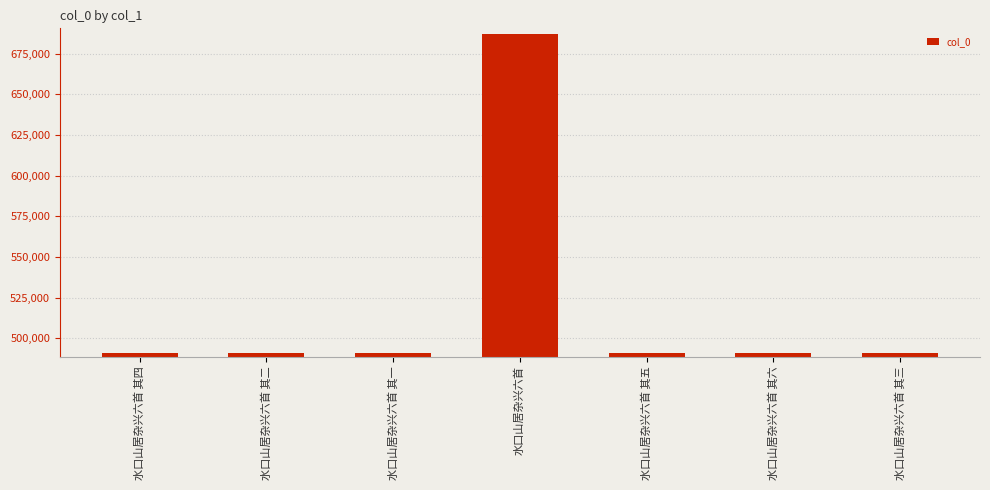

What is the label of the 7th bar from the left?

水口山居杂兴六首 其三